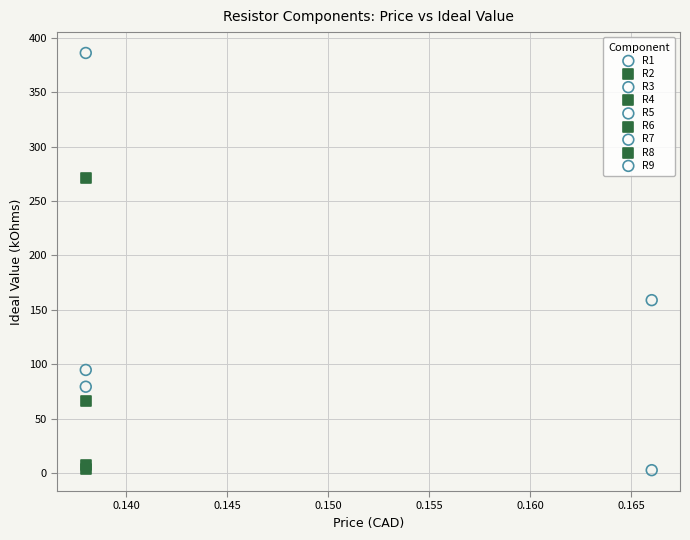

What are all the series names shown in the legend?

R1, R2, R3, R4, R5, R6, R7, R8, R9